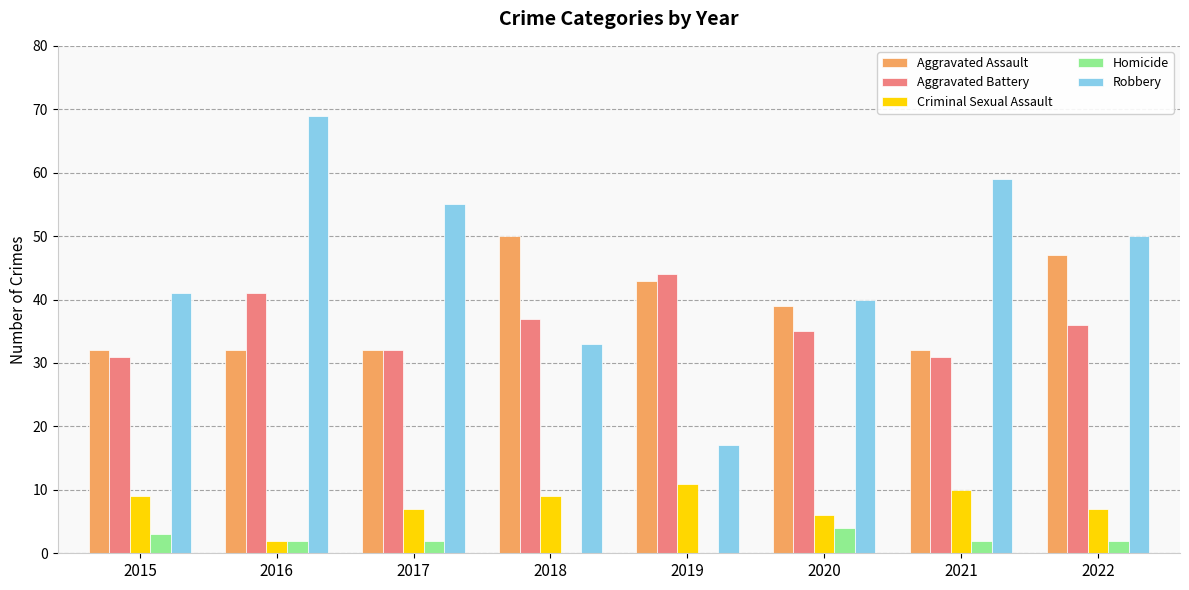

What are all the series names shown in the legend?

Aggravated Assault, Aggravated Battery, Criminal Sexual Assault, Homicide, Robbery